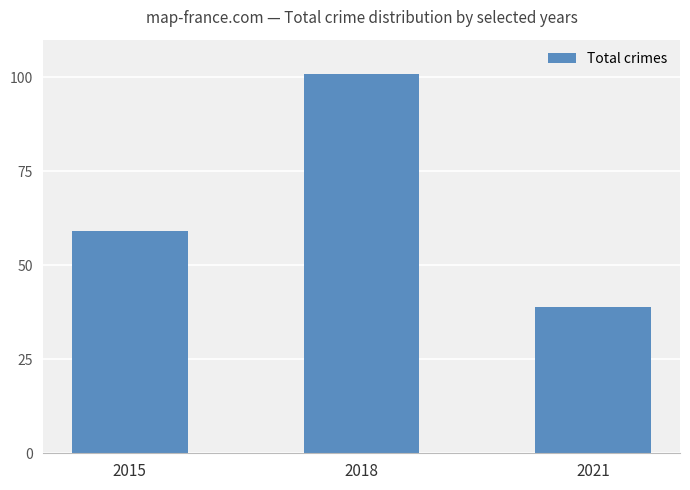

List the labels in order of value, largest first.

2018, 2015, 2021